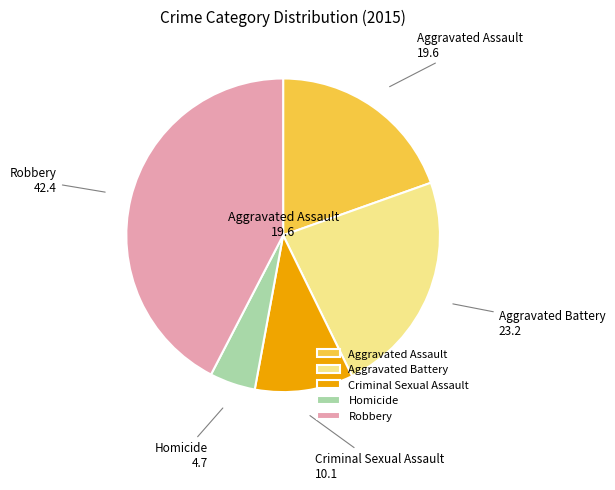

Is the sum of Homicide and Criminal Sexual Assault greater than half?

No